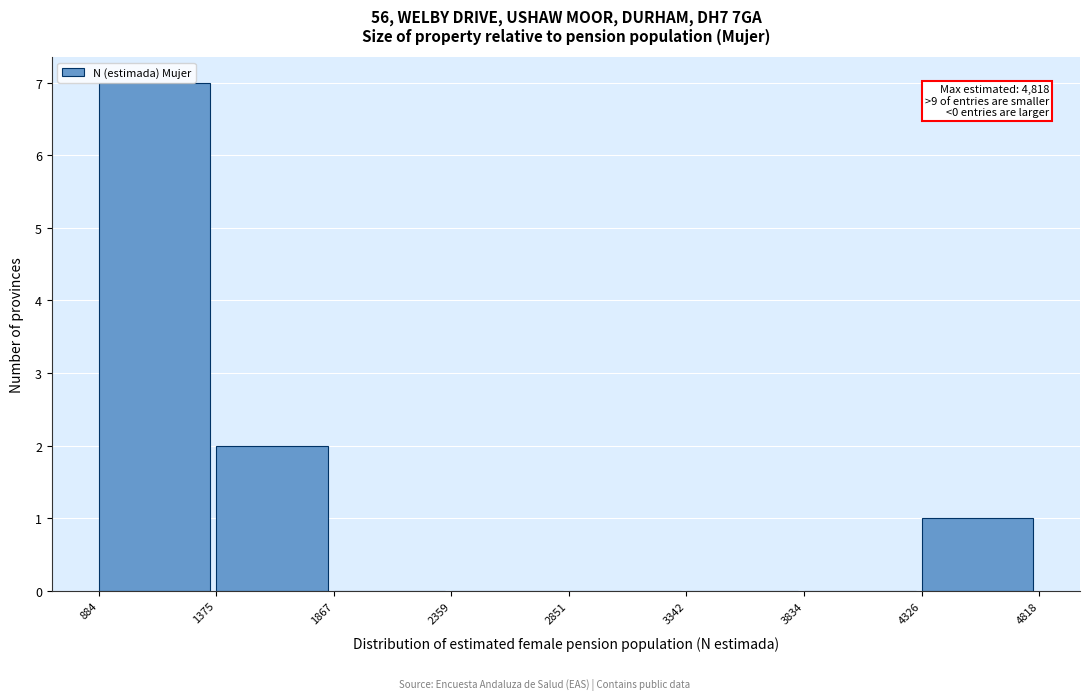

Which range on the x-axis has the tallest bar?

884 to 1375